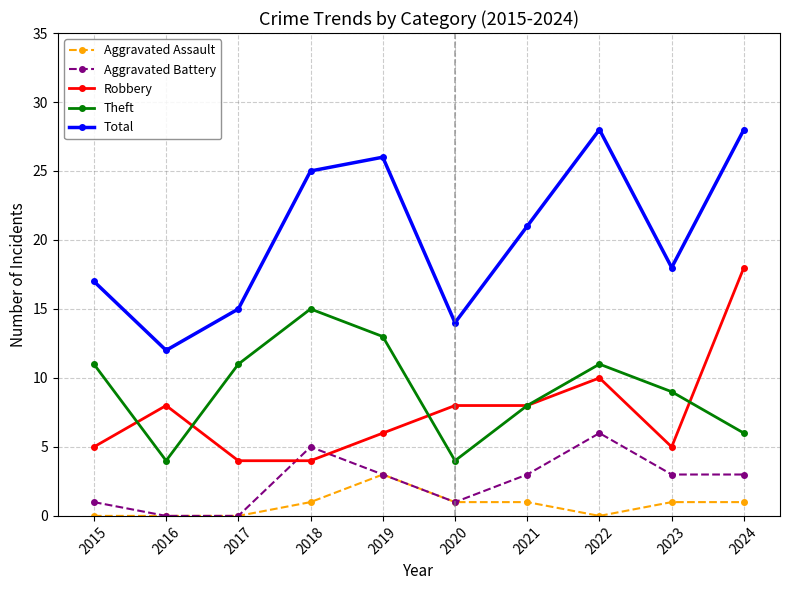

What is the value of the Aggravated Battery point at the 10th from the left?

3